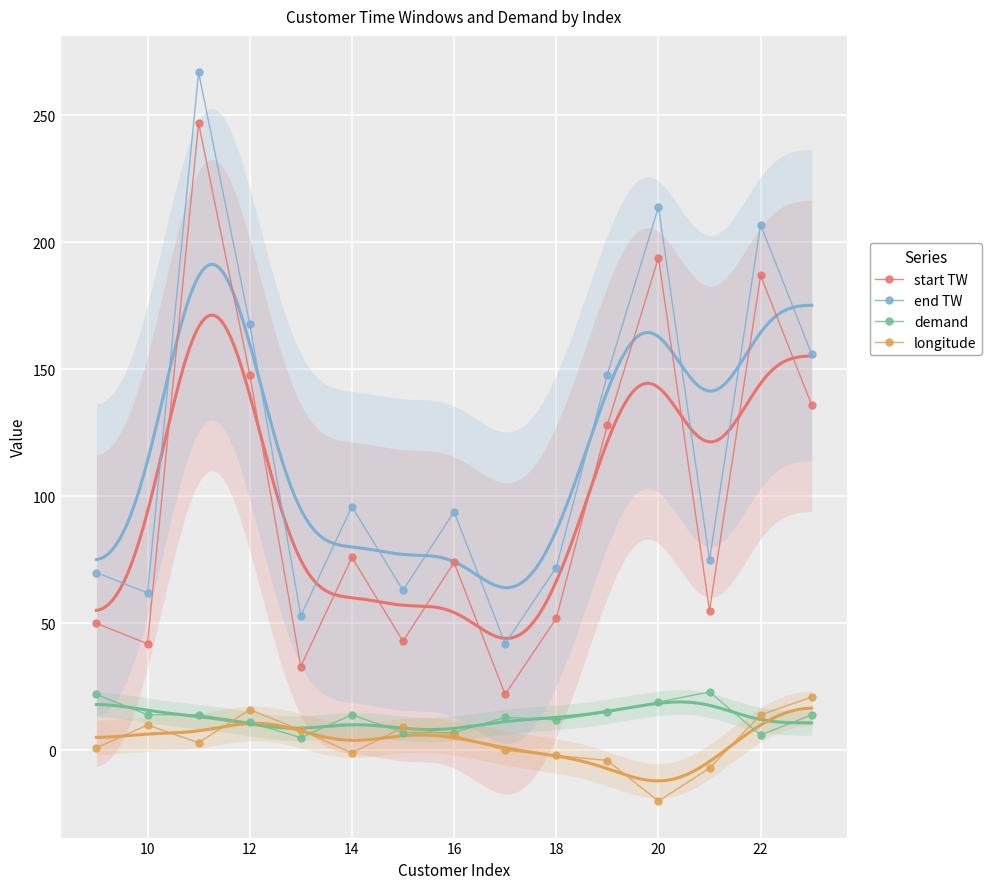

True or false: end TW and longitude cross at least once.

False